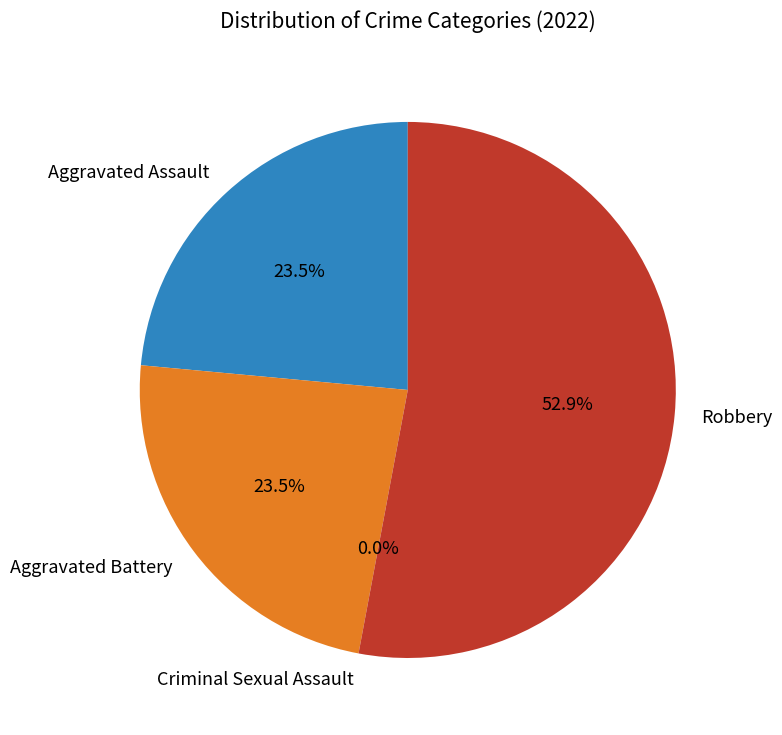

Which category has the smallest portion of the pie?

Criminal Sexual Assault